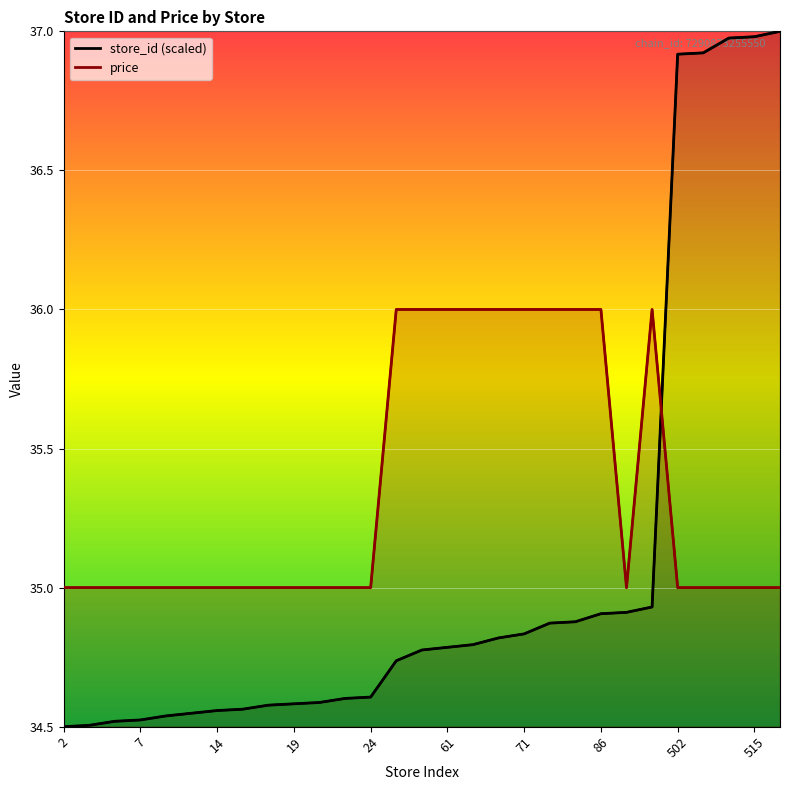

What is the lowest value of the price series?

35.0